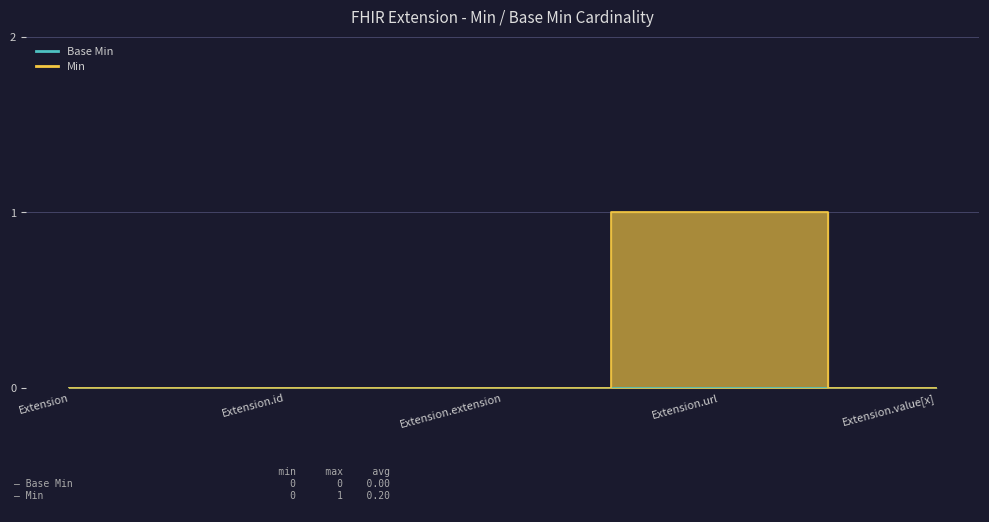

True or false: the data shows 0 at Extension.value[x].

True